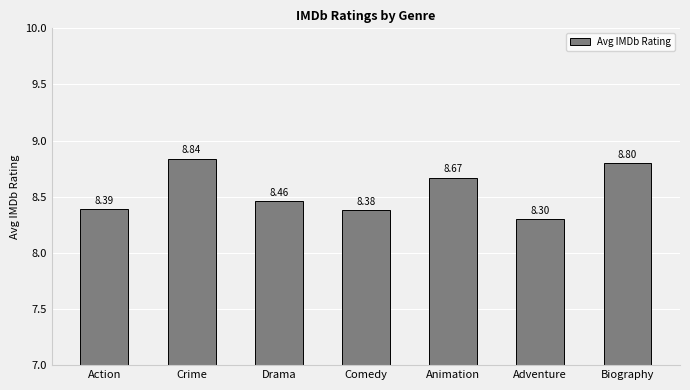

Does the chart contain any negative values?

No